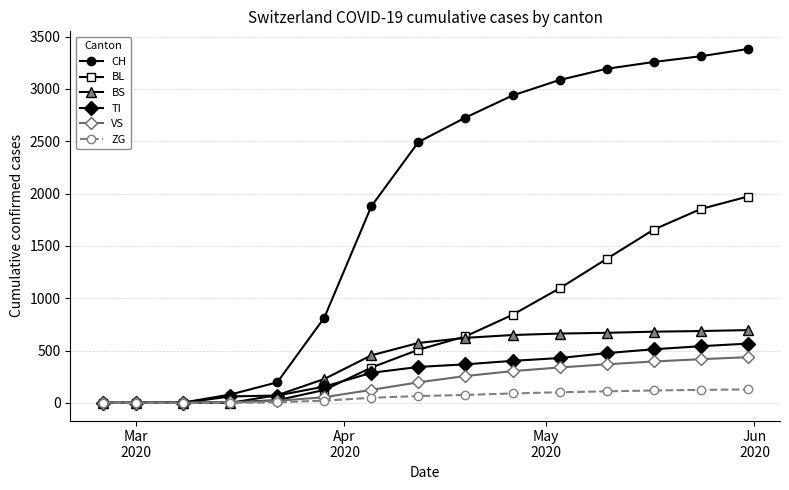

At how many categories does at least one series exceed 1601?

9